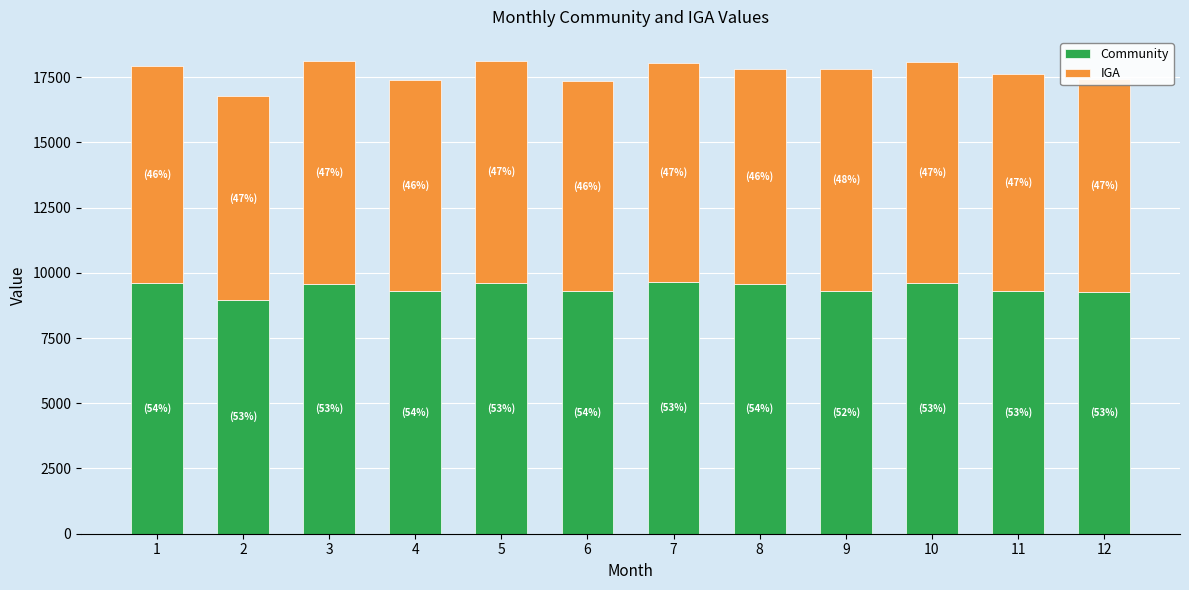

What are all the series names shown in the legend?

Community, IGA